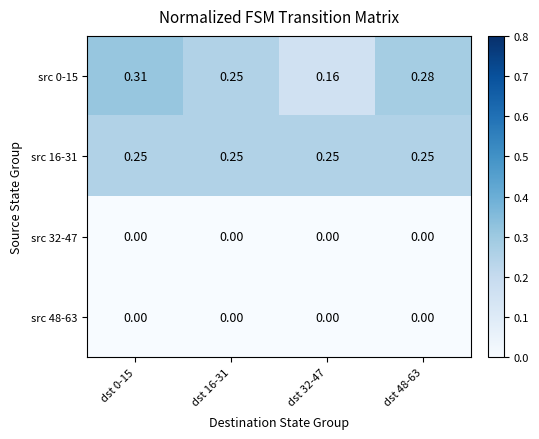

Is the value of src 16-31 at dst 48-63 greater than the value of src 0-15 at dst 32-47?

Yes